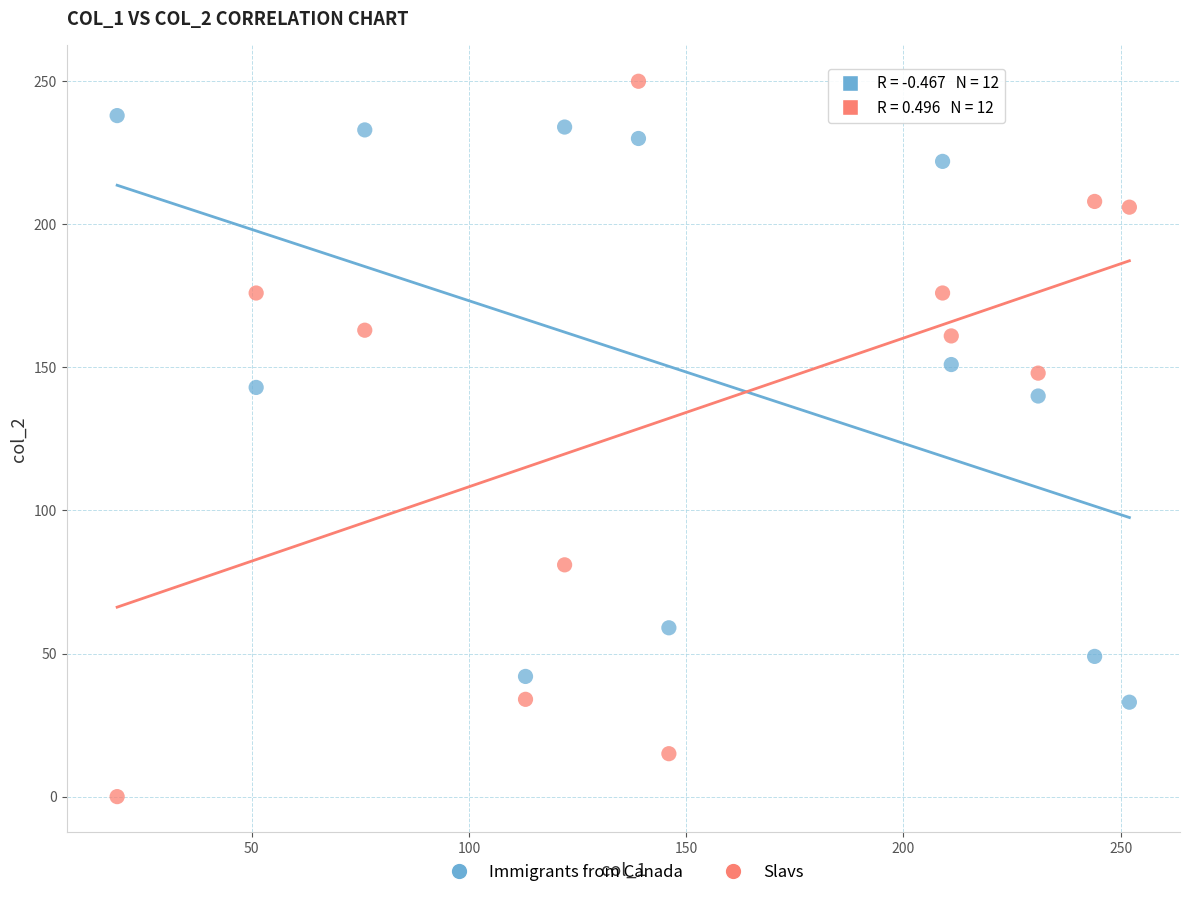

Which series has the widest spread of Y values?

Slavs